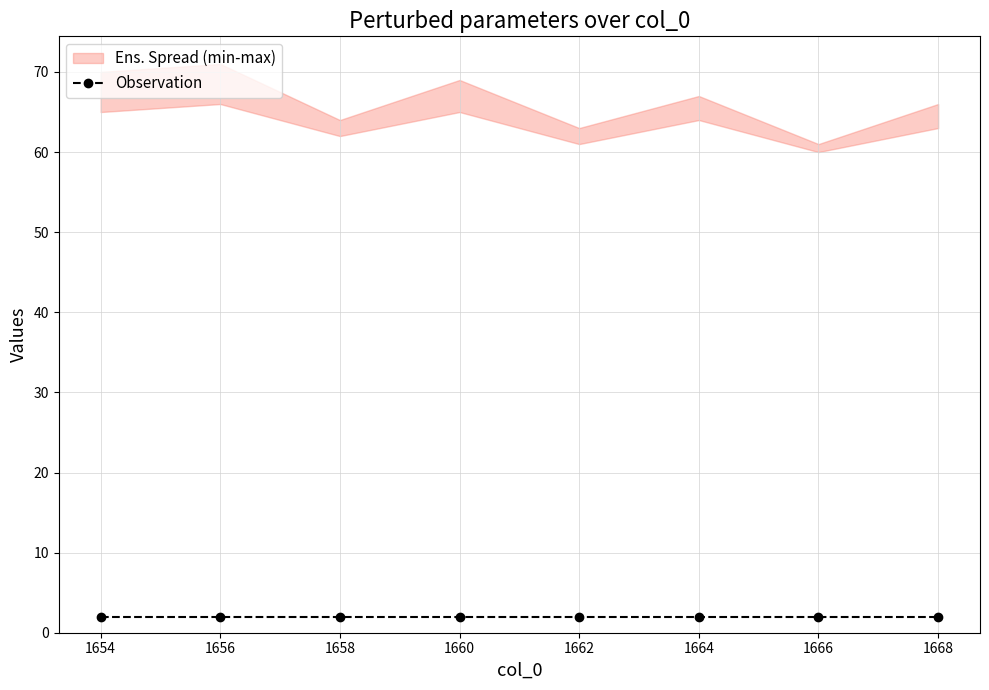

Which has a higher value, 1658.0 or 1666.0?

1658.0